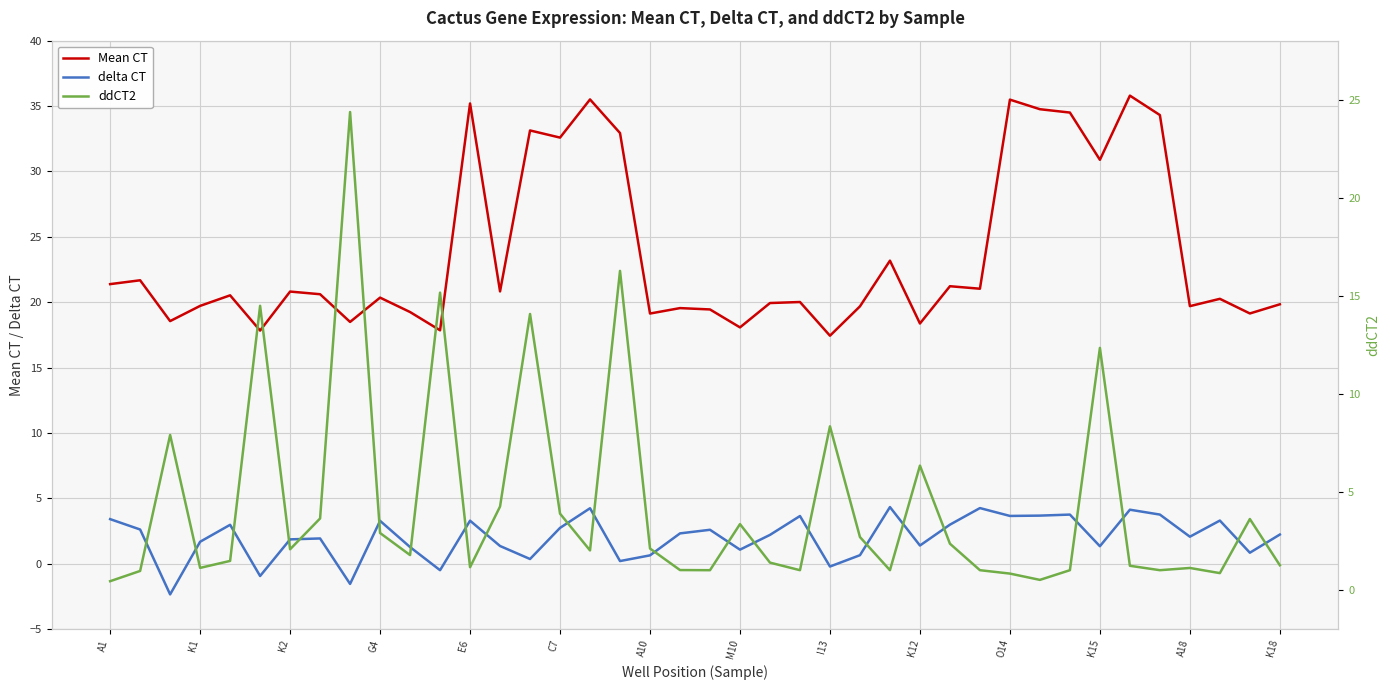

Is it true that Mean CT equals 3.9 at A10?

False